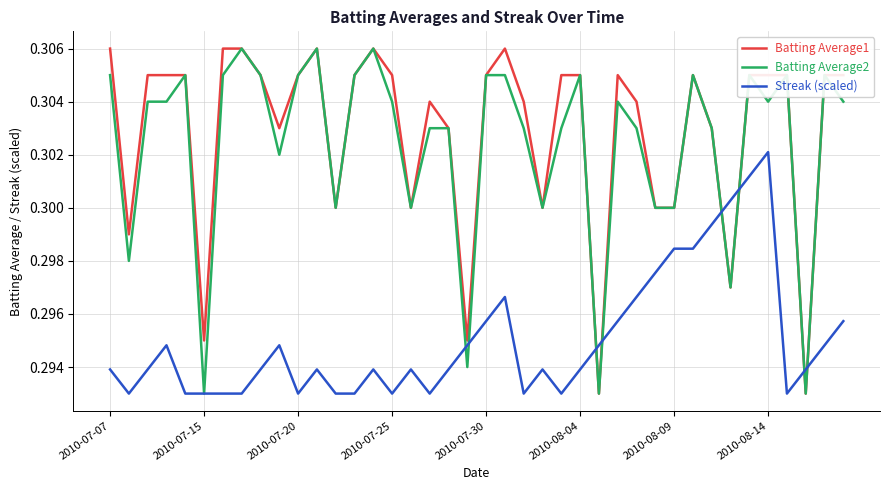

After their last crossing, which series has the higher values: Batting Average1 or Streak (scaled)?

Batting Average1